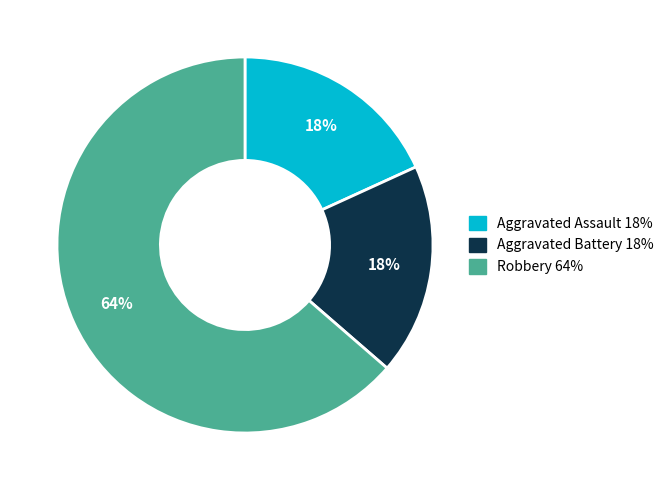

Do Aggravated Assault and Aggravated Battery together represent more than half of the pie?

No